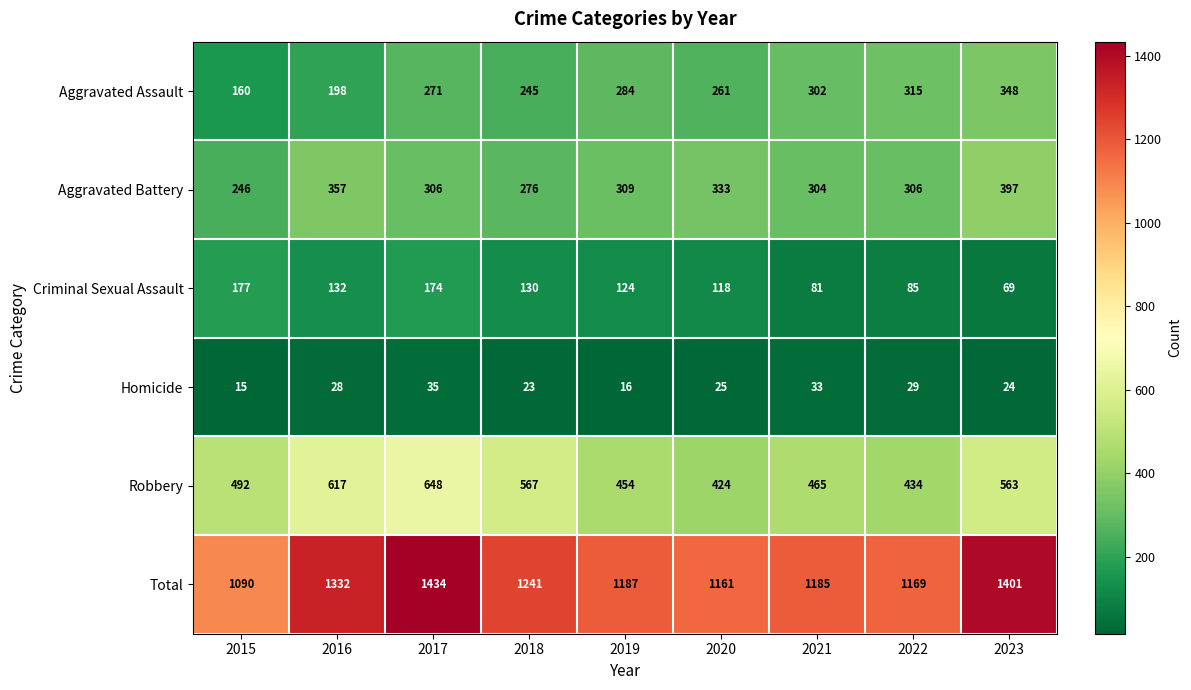

What is the average value of the Criminal Sexual Assault series?

121